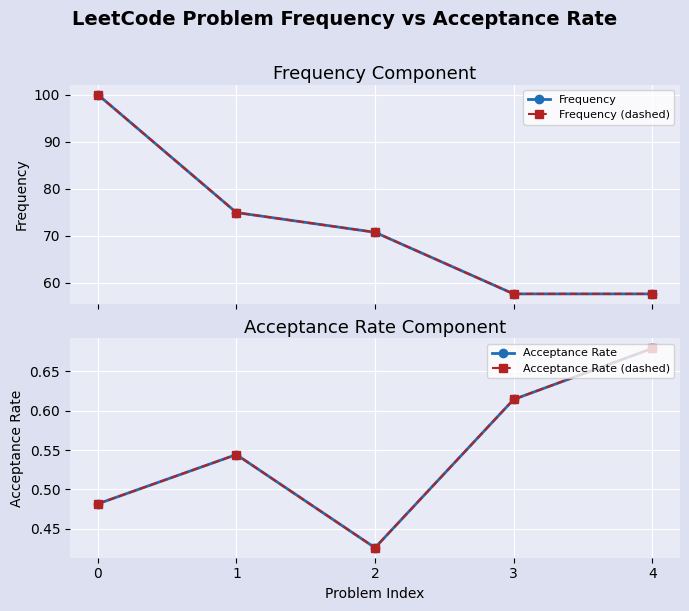

What is the sum of all Frequency values?

360.8